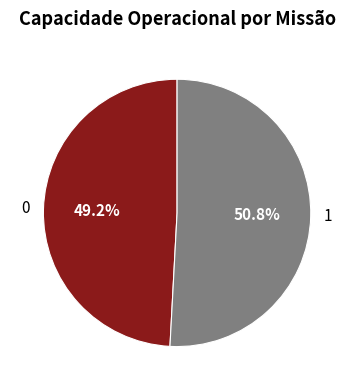

How many slices are in this pie chart?

2